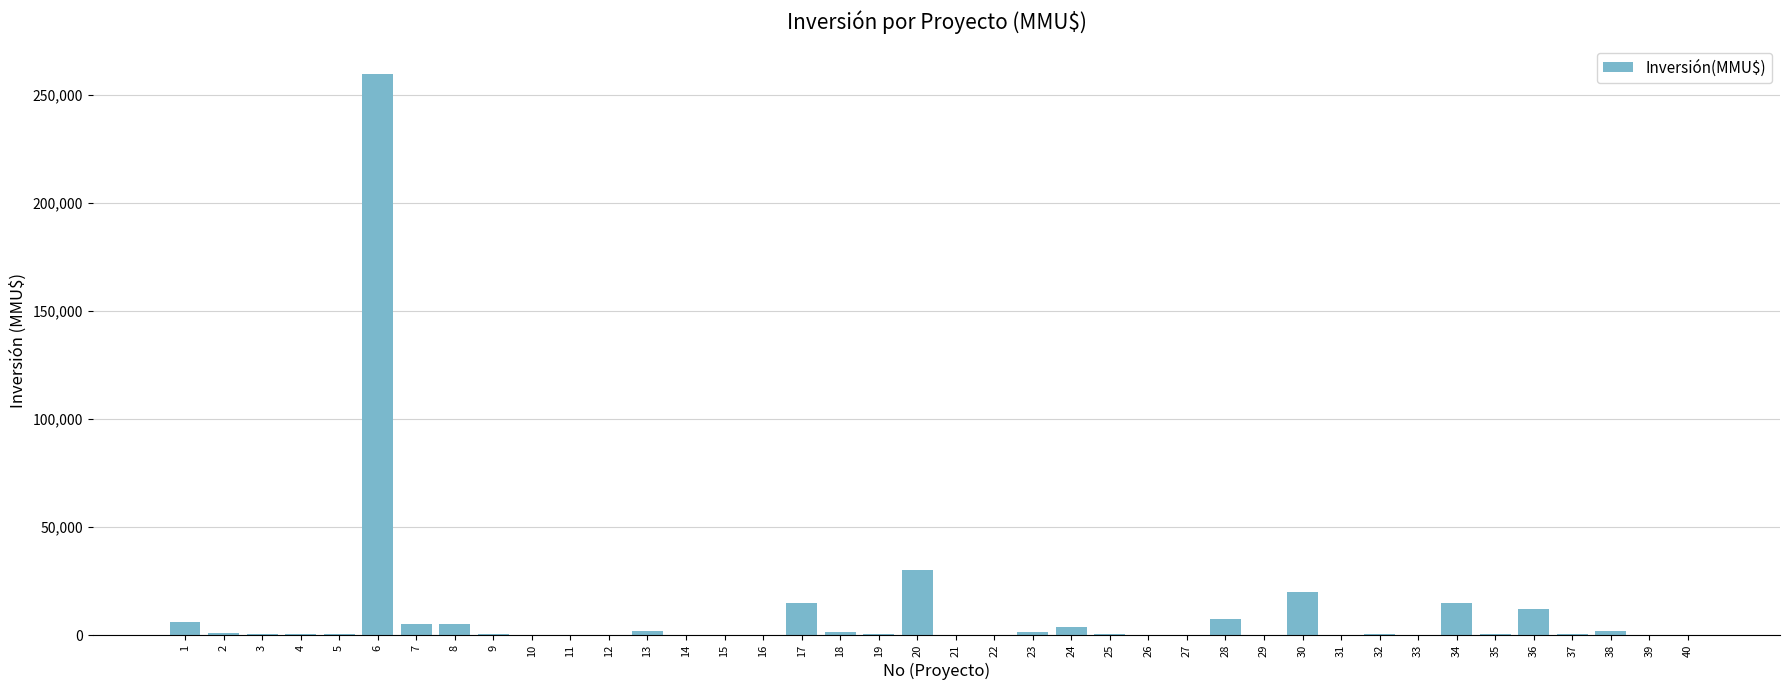

What is the maximum value shown in the chart?

260000